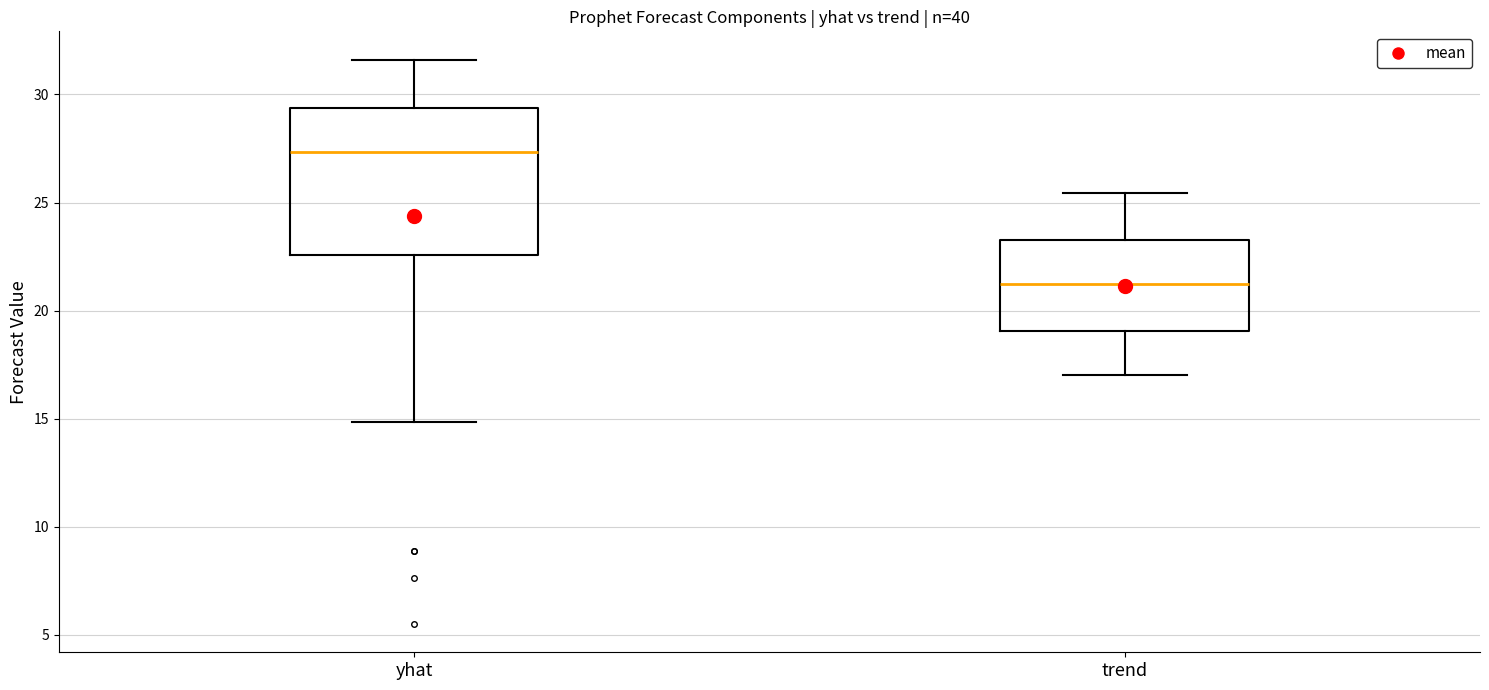

Reading left to right, transcribe this box plot: for each box, give where its median line is, the range the box spans, and where its two whiskers end, as read against the y-axis. The values are not printed on the chart, so give them approximately, as read against the axis.

yhat: median 27.5, box 22.5 to 29.5, whiskers 15.0 to 31.5
trend: median 21.0, box 19.0 to 23.5, whiskers 17.0 to 25.5